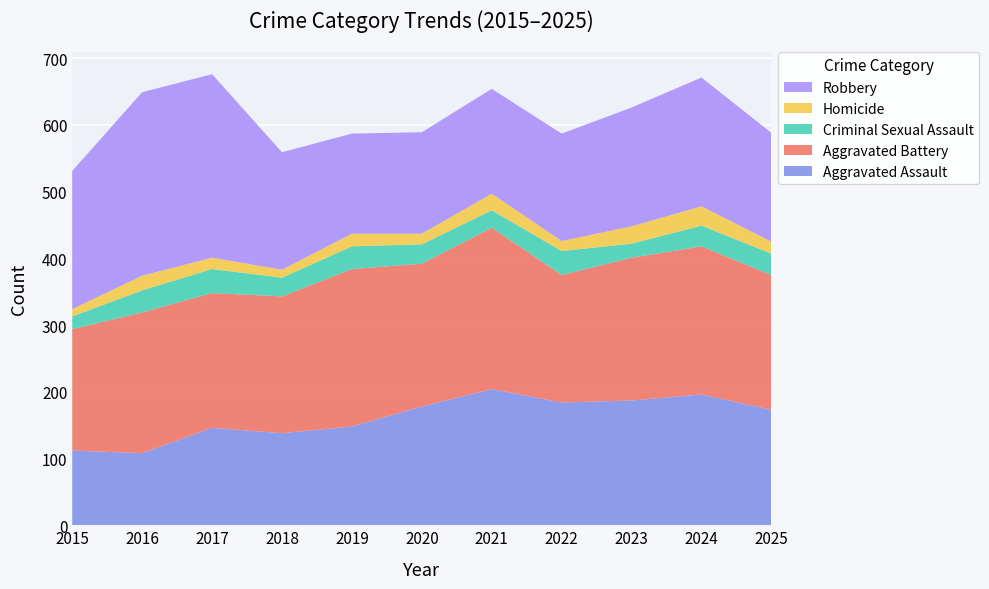

Reading left to right, extract all data points from this chart.

Aggravated Assault: 2015=112	2016=108	2017=146	2018=138	2019=148	2020=178	2021=204	2022=184	2023=187	2024=196	2025=173
Aggravated Battery: 2015=182	2016=211	2017=202	2018=205	2019=236	2020=214	2021=242	2022=191	2023=214	2024=222	2025=202
Criminal Sexual Assault: 2015=19	2016=33	2017=36	2018=28	2019=34	2020=29	2021=26	2022=36	2023=21	2024=31	2025=32
Homicide: 2015=11	2016=22	2017=17	2018=12	2019=19	2020=16	2021=25	2022=15	2023=26	2024=29	2025=18
Robbery: 2015=207	2016=275	2017=275	2018=176	2019=150	2020=152	2021=157	2022=161	2023=178	2024=193	2025=163